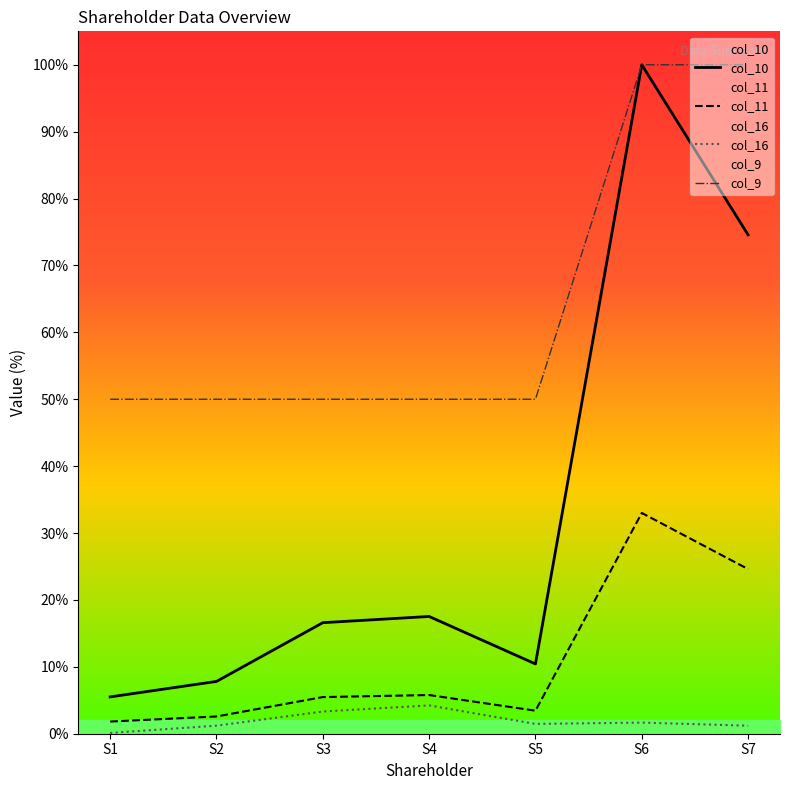

Reading left to right, what are all the values shown in this chart?

col_10: 5.5	7.8	16.6	17.5	10.4	100.0	74.6
col_11: 1.8	2.6	5.5	5.8	3.4	33.0	24.6
col_16: 0.1	1.2	3.3	4.2	1.5	1.7	1.2
col_9: 50.0	50.0	50.0	50.0	50.0	100.0	100.0